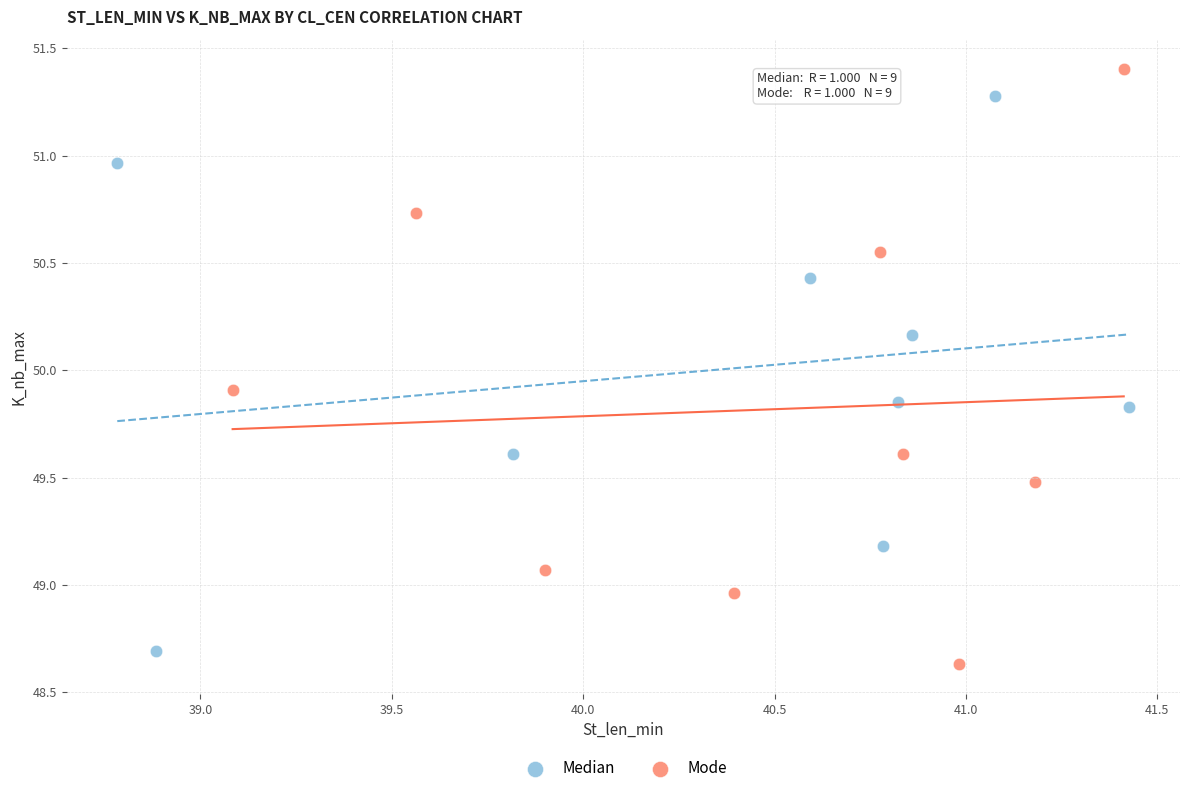

Which series reaches the minimum Y coordinate?

Mode